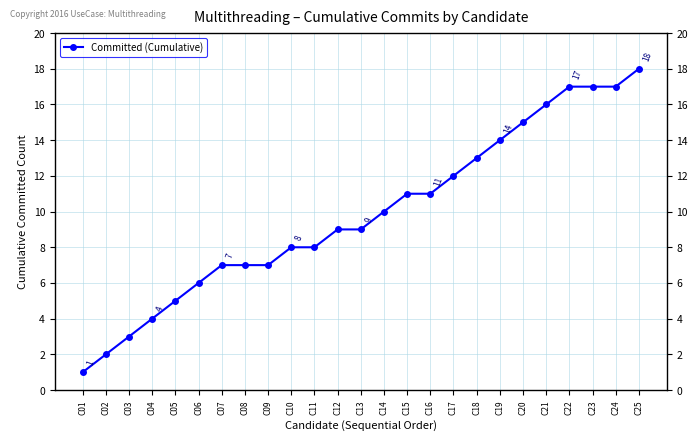

What is the greatest value displayed?

18